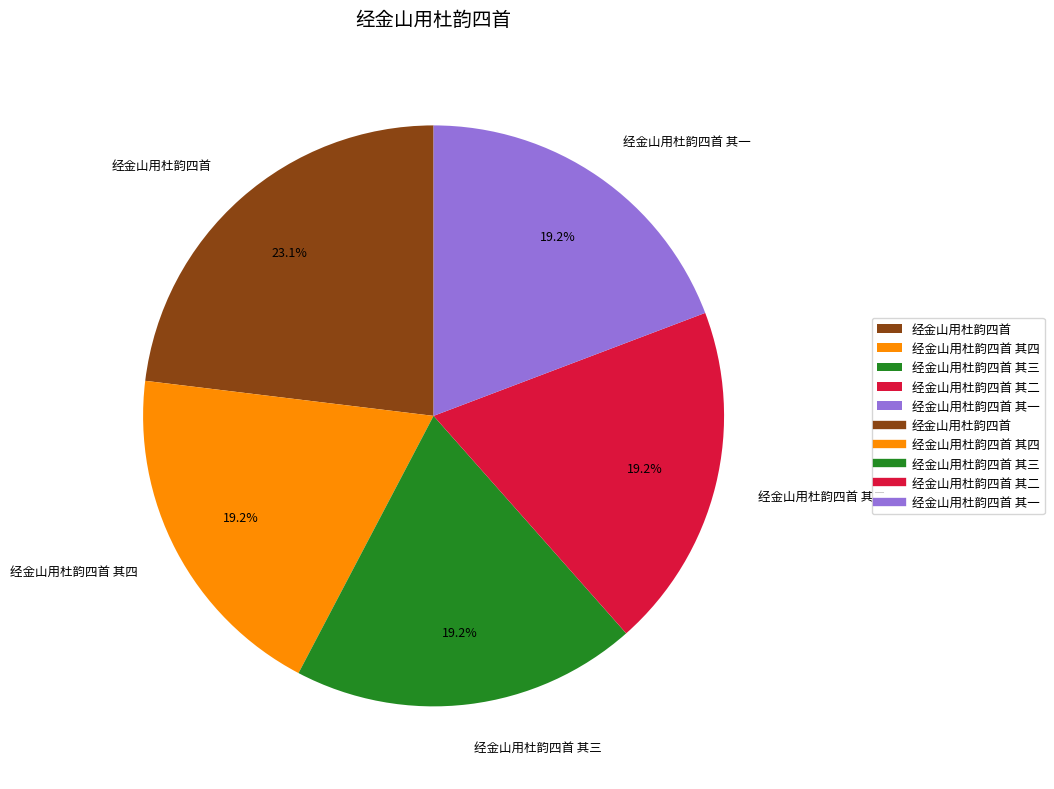

Do 经金山用杜韵四首 其一 and 经金山用杜韵四首 其四 together represent more than half of the pie?

No